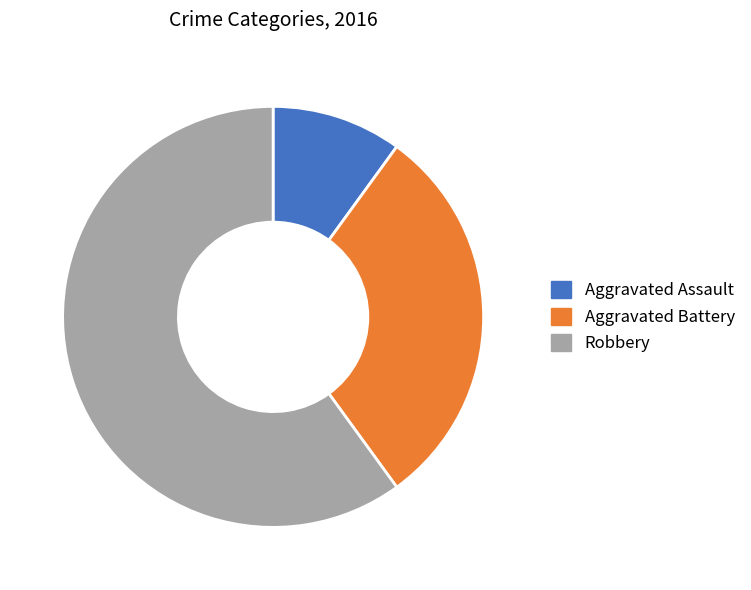

Count the number of slices in the pie.

3